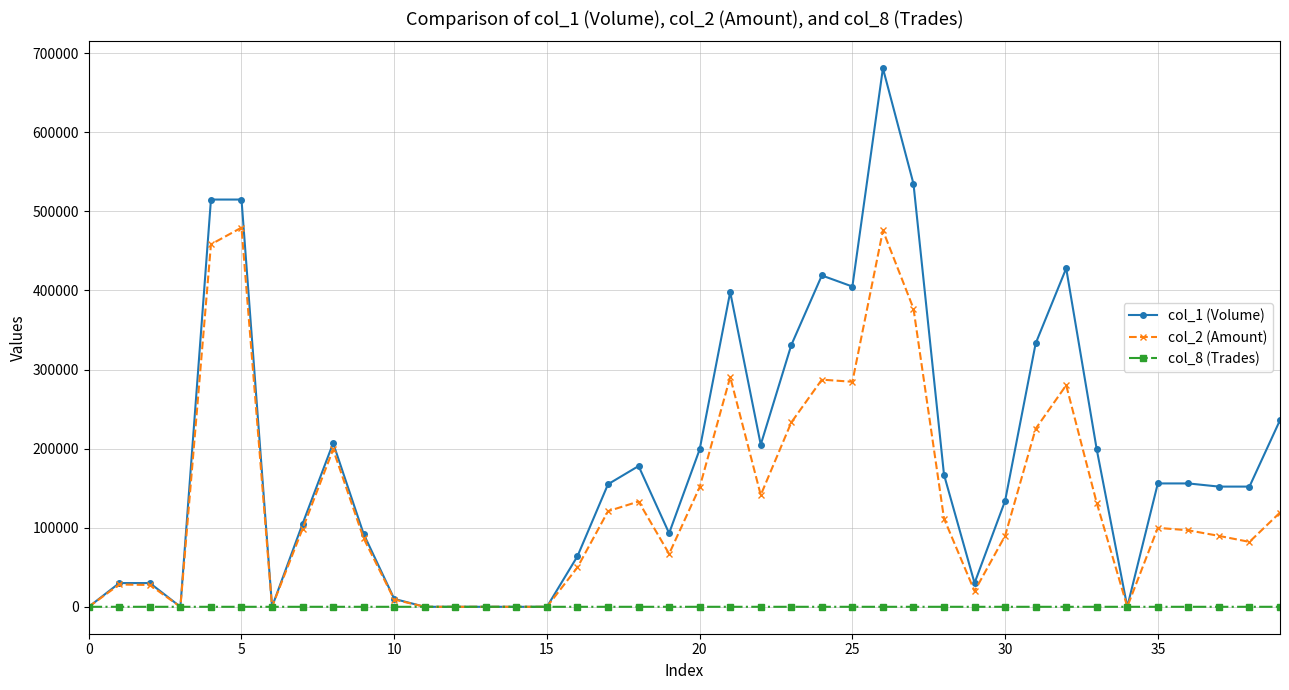

Does the chart display data point markers on the line(s)?

Yes